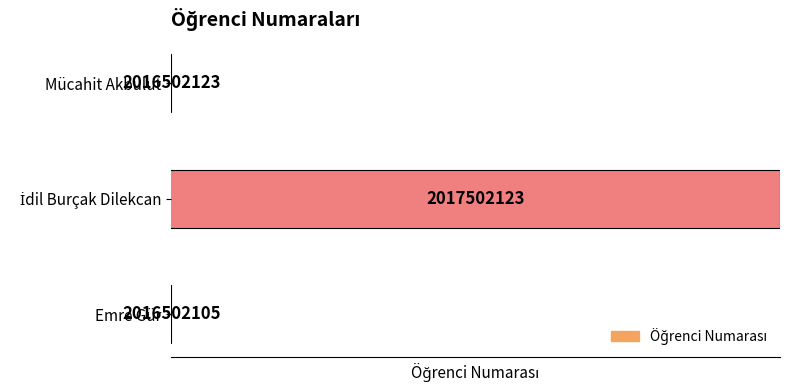

Are the bars grouped side by side (vs. stacked)?

No